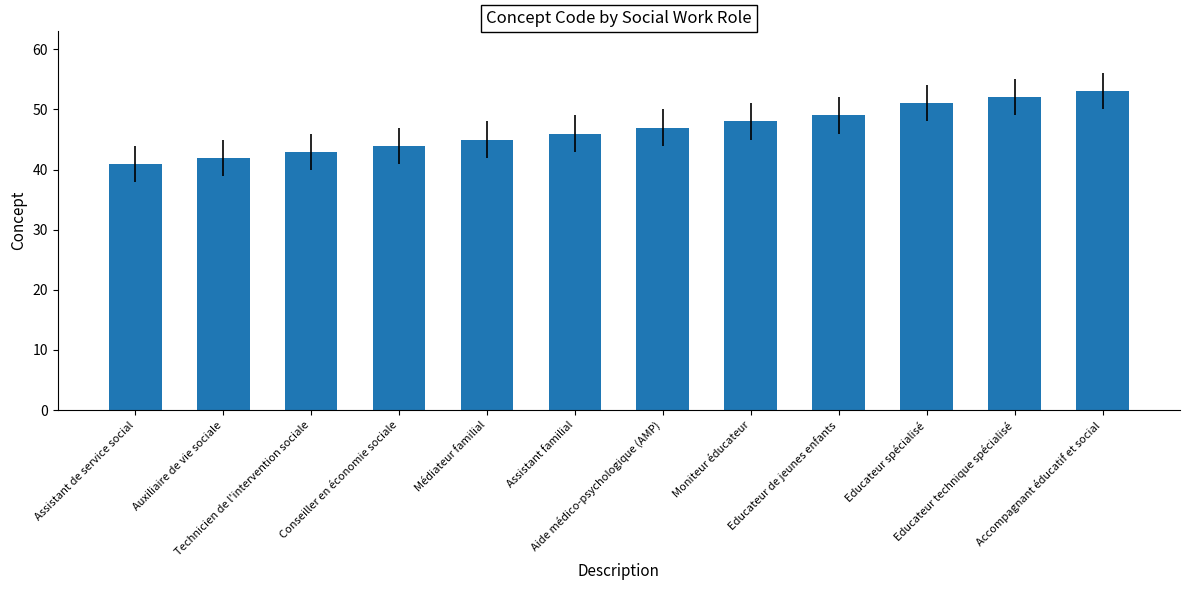

The chart shows a value of 43 at Technicien de l'intervention sociale. True or false?

True